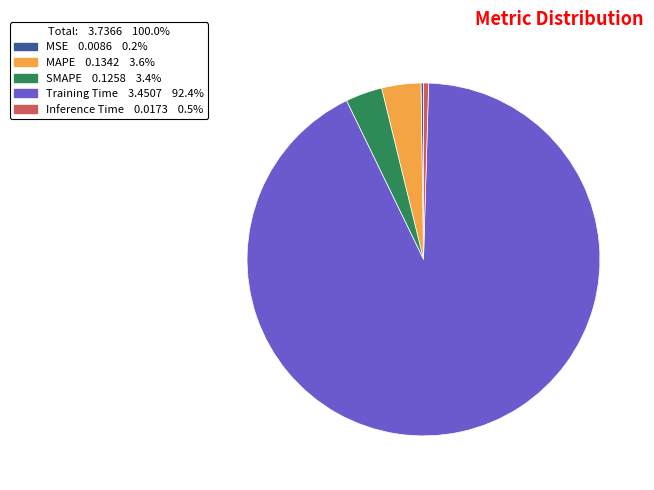

Does Training Time account for over 50% of the chart?

Yes